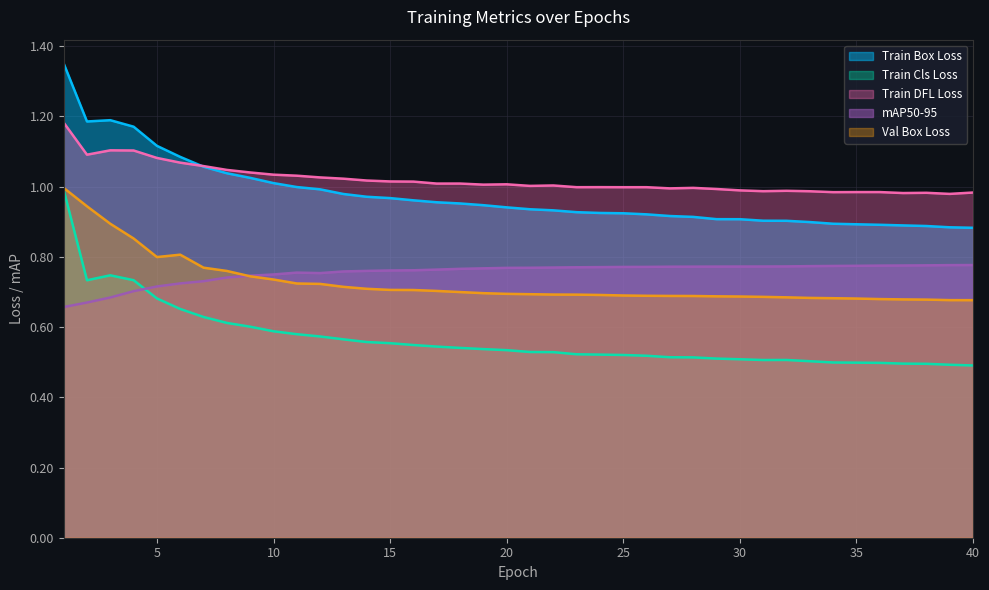

Which category has the highest value across all series?

1